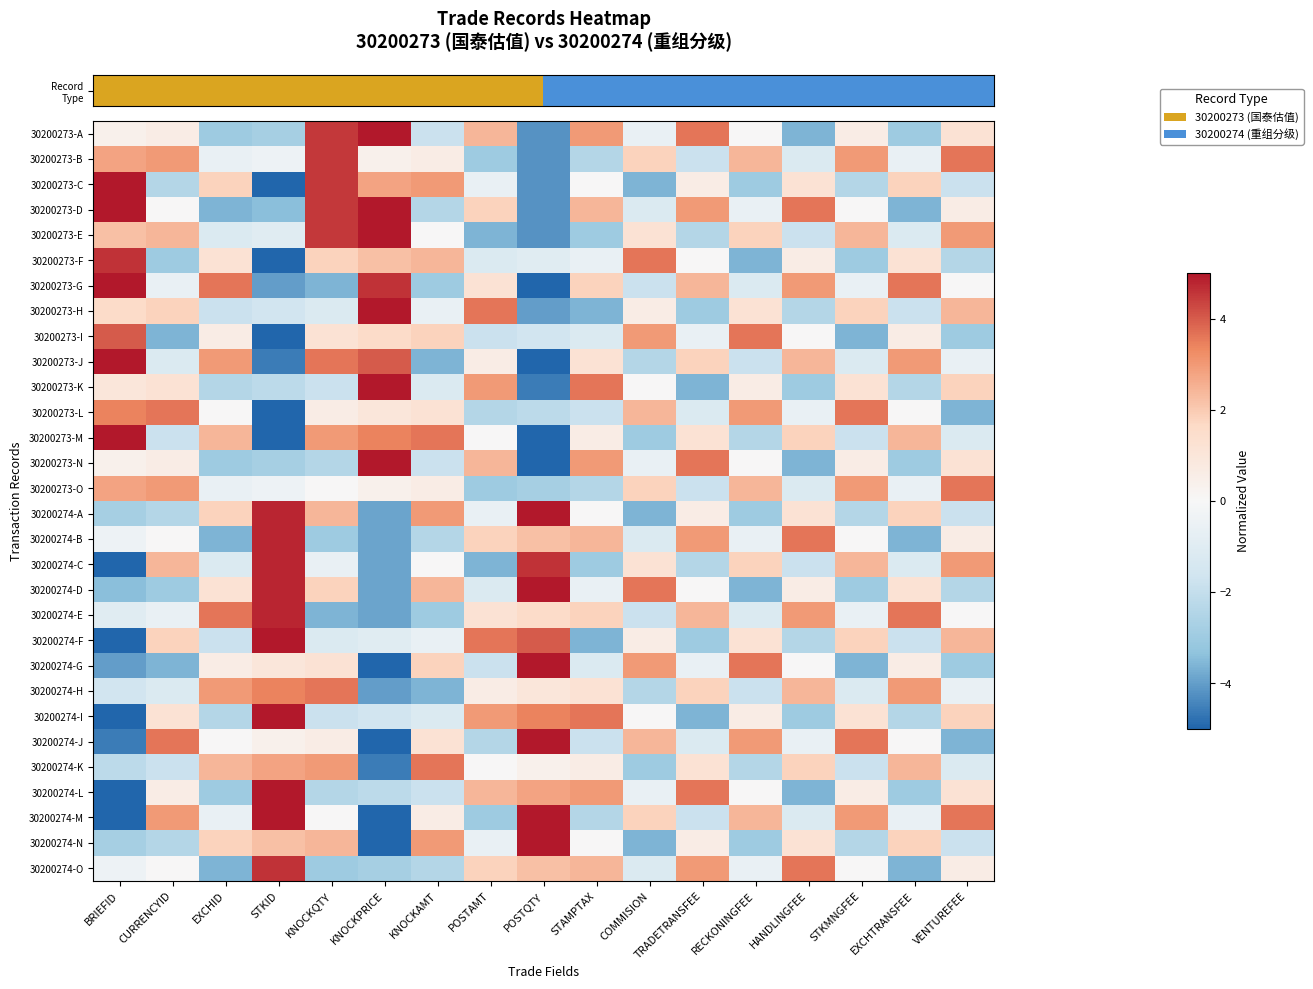

Reading left to right, extract all data points from this chart.

row_0: 0.4	0.6	-3.0	-2.8	4.5	5.0	-1.8	2.4	-4.2	3.0	-0.6	3.6	0.0	-3.6	0.6	-3.0	1.2
row_1: 2.8	3.0	-0.6	-0.4	4.5	0.4	0.6	-3.0	-4.2	-2.4	1.8	-1.8	2.4	-1.2	3.0	-0.6	3.6
row_2: 5.0	-2.4	1.8	-5.0	4.5	2.8	3.0	-0.6	-4.2	0.0	-3.6	0.6	-3.0	1.2	-2.4	1.8	-1.8
row_3: 5.0	0.0	-3.6	-3.4	4.5	5.0	-2.4	1.8	-4.2	2.4	-1.2	3.0	-0.6	3.6	0.0	-3.6	0.6
row_4: 2.2	2.4	-1.2	-1.0	4.5	5.0	0.0	-3.6	-4.2	-3.0	1.2	-2.4	1.8	-1.8	2.4	-1.2	3.0
row_5: 4.6	-3.0	1.2	-5.0	1.8	2.2	2.4	-1.2	-1.0	-0.6	3.6	0.0	-3.6	0.6	-3.0	1.2	-2.4
row_6: 5.0	-0.6	3.6	-4.0	-3.6	4.6	-3.0	1.2	-5.0	1.8	-1.8	2.4	-1.2	3.0	-0.6	3.6	0.0
row_7: 1.6	1.8	-1.8	-1.6	-1.2	5.0	-0.6	3.6	-4.0	-3.6	0.6	-3.0	1.2	-2.4	1.8	-1.8	2.4
row_8: 4.0	-3.6	0.6	-5.0	1.2	1.6	1.8	-1.8	-1.6	-1.2	3.0	-0.6	3.6	0.0	-3.6	0.6	-3.0
row_9: 5.0	-1.2	3.0	-4.6	3.6	4.0	-3.6	0.6	-5.0	1.2	-2.4	1.8	-1.8	2.4	-1.2	3.0	-0.6
row_10: 1.0	1.2	-2.4	-2.2	-1.8	5.0	-1.2	3.0	-4.6	3.6	0.0	-3.6	0.6	-3.0	1.2	-2.4	1.8
row_11: 3.4	3.6	0.0	-5.0	0.6	1.0	1.2	-2.4	-2.2	-1.8	2.4	-1.2	3.0	-0.6	3.6	0.0	-3.6
row_12: 5.0	-1.8	2.4	-5.0	3.0	3.4	3.6	0.0	-5.0	0.6	-3.0	1.2	-2.4	1.8	-1.8	2.4	-1.2
row_13: 0.4	0.6	-3.0	-2.8	-2.4	5.0	-1.8	2.4	-5.0	3.0	-0.6	3.6	0.0	-3.6	0.6	-3.0	1.2
row_14: 2.8	3.0	-0.6	-0.4	0.0	0.4	0.6	-3.0	-2.8	-2.4	1.8	-1.8	2.4	-1.2	3.0	-0.6	3.6
row_15: -2.8	-2.4	1.8	4.8	2.4	-3.9	3.0	-0.6	5.0	0.0	-3.6	0.6	-3.0	1.2	-2.4	1.8	-1.8
row_16: -0.4	0.0	-3.6	4.8	-3.0	-3.9	-2.4	1.8	2.2	2.4	-1.2	3.0	-0.6	3.6	0.0	-3.6	0.6
row_17: -5.0	2.4	-1.2	4.8	-0.6	-3.9	0.0	-3.6	4.6	-3.0	1.2	-2.4	1.8	-1.8	2.4	-1.2	3.0
row_18: -3.4	-3.0	1.2	4.8	1.8	-3.9	2.4	-1.2	5.0	-0.6	3.6	0.0	-3.6	0.6	-3.0	1.2	-2.4
row_19: -1.0	-0.6	3.6	4.8	-3.6	-3.9	-3.0	1.2	1.6	1.8	-1.8	2.4	-1.2	3.0	-0.6	3.6	0.0
row_20: -5.0	1.8	-1.8	5.0	-1.2	-1.0	-0.6	3.6	4.0	-3.6	0.6	-3.0	1.2	-2.4	1.8	-1.8	2.4
row_21: -4.0	-3.6	0.6	1.0	1.2	-5.0	1.8	-1.8	5.0	-1.2	3.0	-0.6	3.6	0.0	-3.6	0.6	-3.0
row_22: -1.6	-1.2	3.0	3.4	3.6	-4.0	-3.6	0.6	1.0	1.2	-2.4	1.8	-1.8	2.4	-1.2	3.0	-0.6
row_23: -5.0	1.2	-2.4	5.0	-1.8	-1.6	-1.2	3.0	3.4	3.6	0.0	-3.6	0.6	-3.0	1.2	-2.4	1.8
row_24: -4.6	3.6	0.0	0.4	0.6	-5.0	1.2	-2.4	5.0	-1.8	2.4	-1.2	3.0	-0.6	3.6	0.0	-3.6
row_25: -2.2	-1.8	2.4	2.8	3.0	-4.6	3.6	0.0	0.4	0.6	-3.0	1.2	-2.4	1.8	-1.8	2.4	-1.2
row_26: -5.0	0.6	-3.0	5.0	-2.4	-2.2	-1.8	2.4	2.8	3.0	-0.6	3.6	0.0	-3.6	0.6	-3.0	1.2
row_27: -5.0	3.0	-0.6	5.0	0.0	-5.0	0.6	-3.0	5.0	-2.4	1.8	-1.8	2.4	-1.2	3.0	-0.6	3.6
row_28: -2.8	-2.4	1.8	2.2	2.4	-5.0	3.0	-0.6	5.0	0.0	-3.6	0.6	-3.0	1.2	-2.4	1.8	-1.8
row_29: -0.4	0.0	-3.6	4.6	-3.0	-2.8	-2.4	1.8	2.2	2.4	-1.2	3.0	-0.6	3.6	0.0	-3.6	0.6